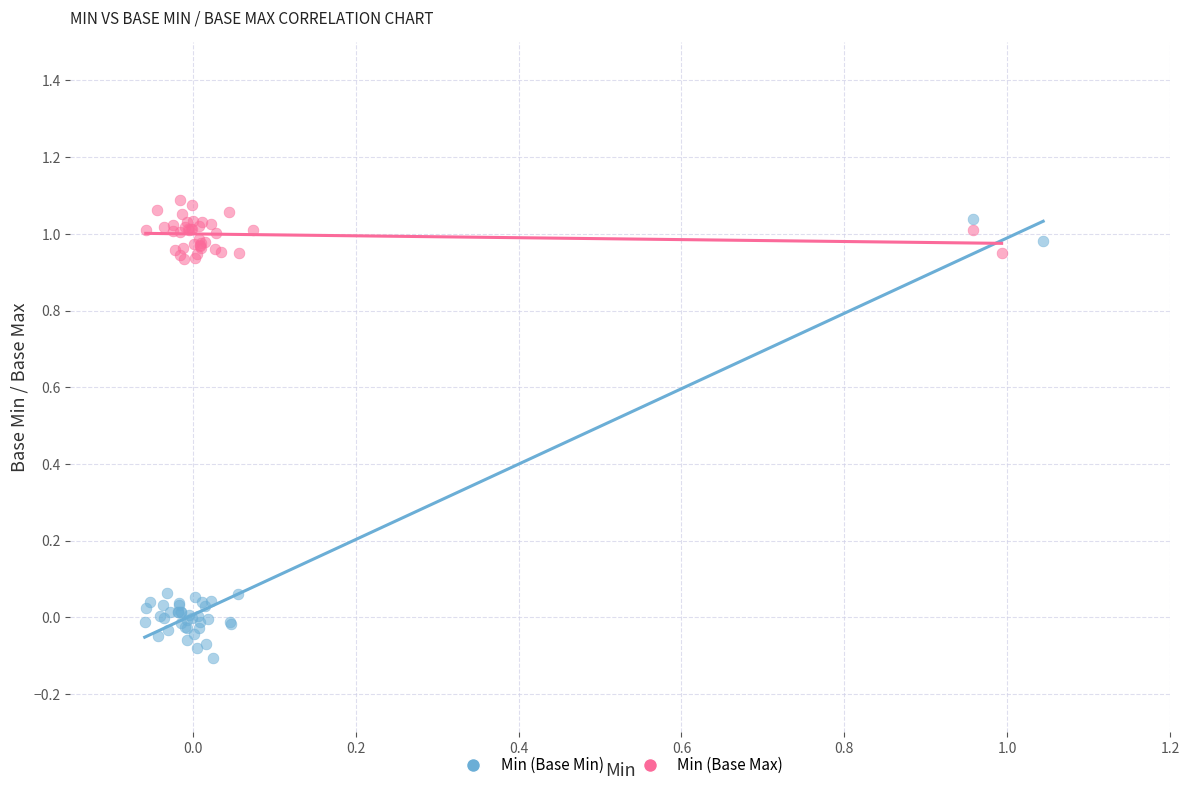

Which series contains the lowest Y value?

Min (Base Min)